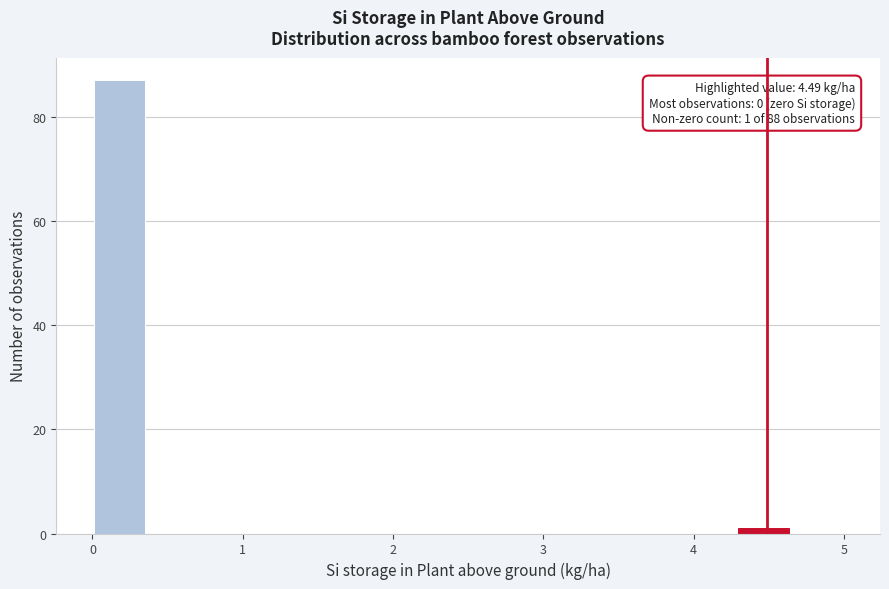

Read against the x-axis, roughly where is the centre of the tallest bar?

0.2